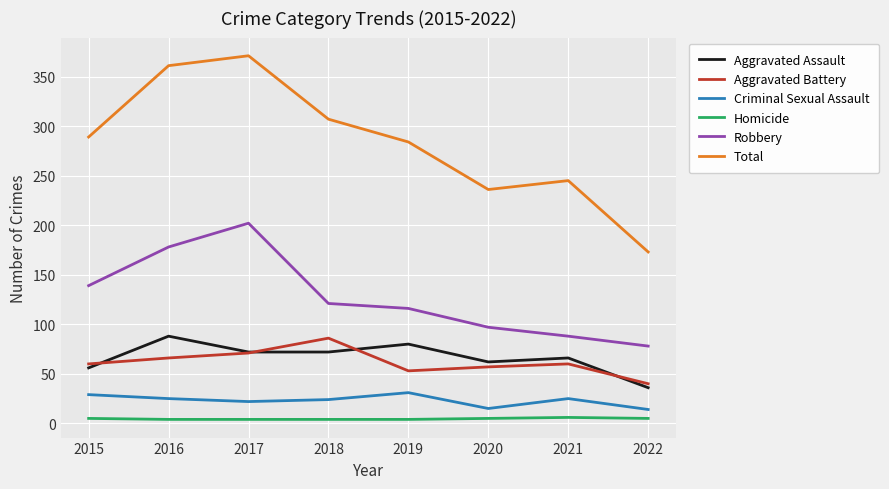

Which series has the widest spread of values?

Total